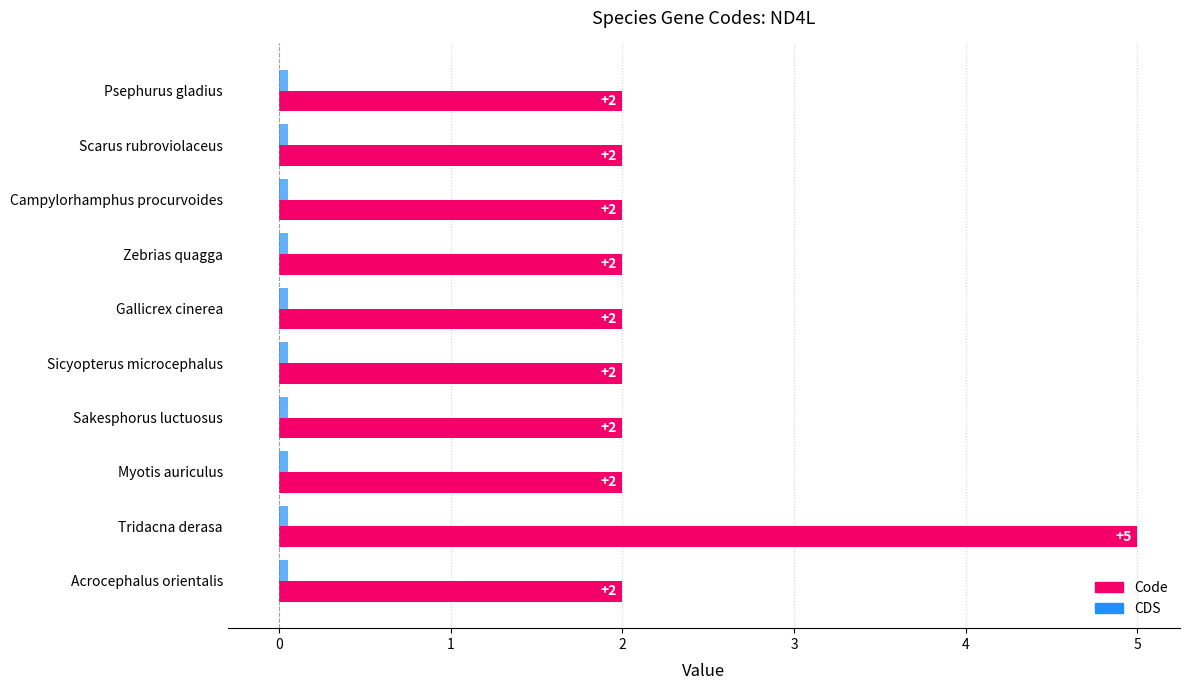

Which series changed the most between Gallicrex cinerea and Tridacna derasa?

Code